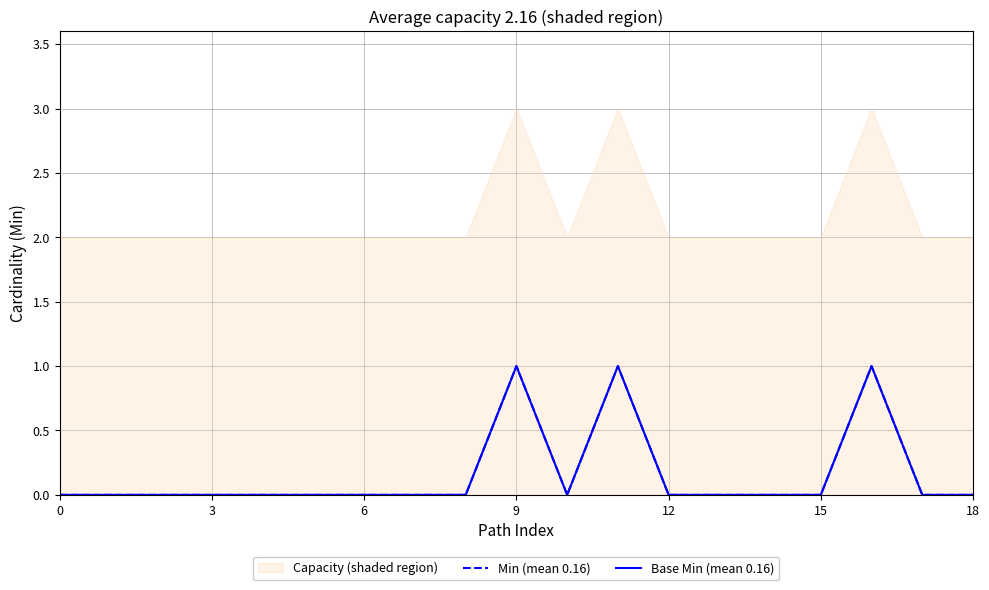

Which series has the largest range (max minus min)?

Min (mean 0.16)